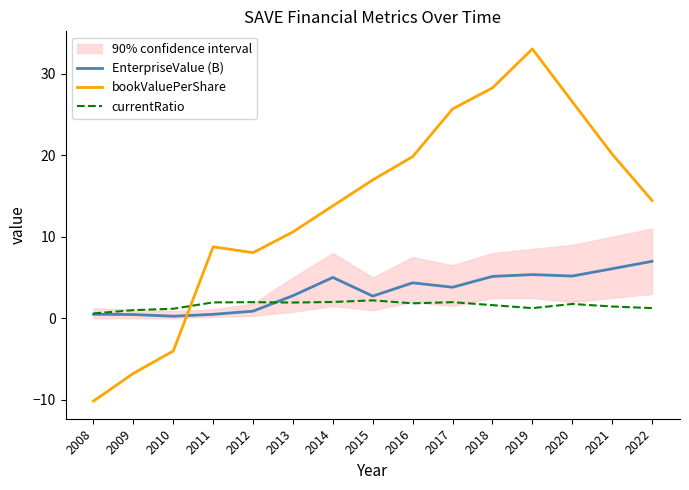

How many times do currentRatio and bookValuePerShare cross each other?

1